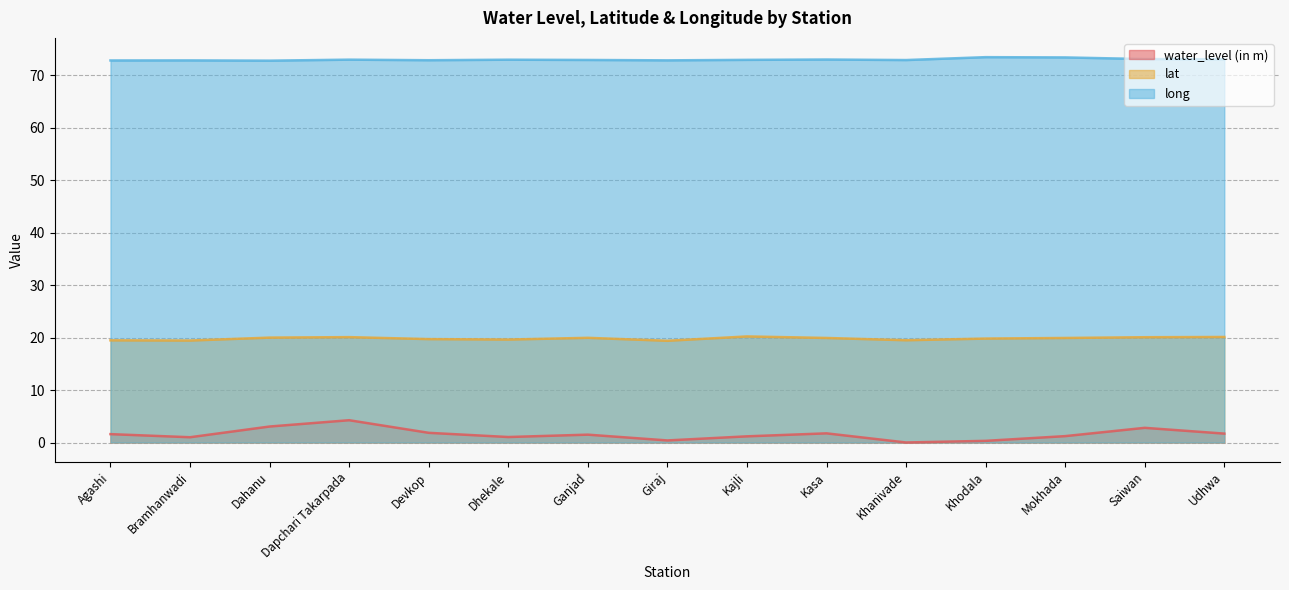

At which category is the sum across all series the highest?

Dapchari Takarpada